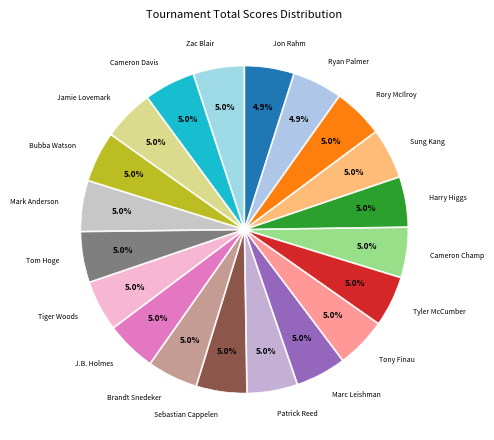

How many segments does this pie chart have?

20